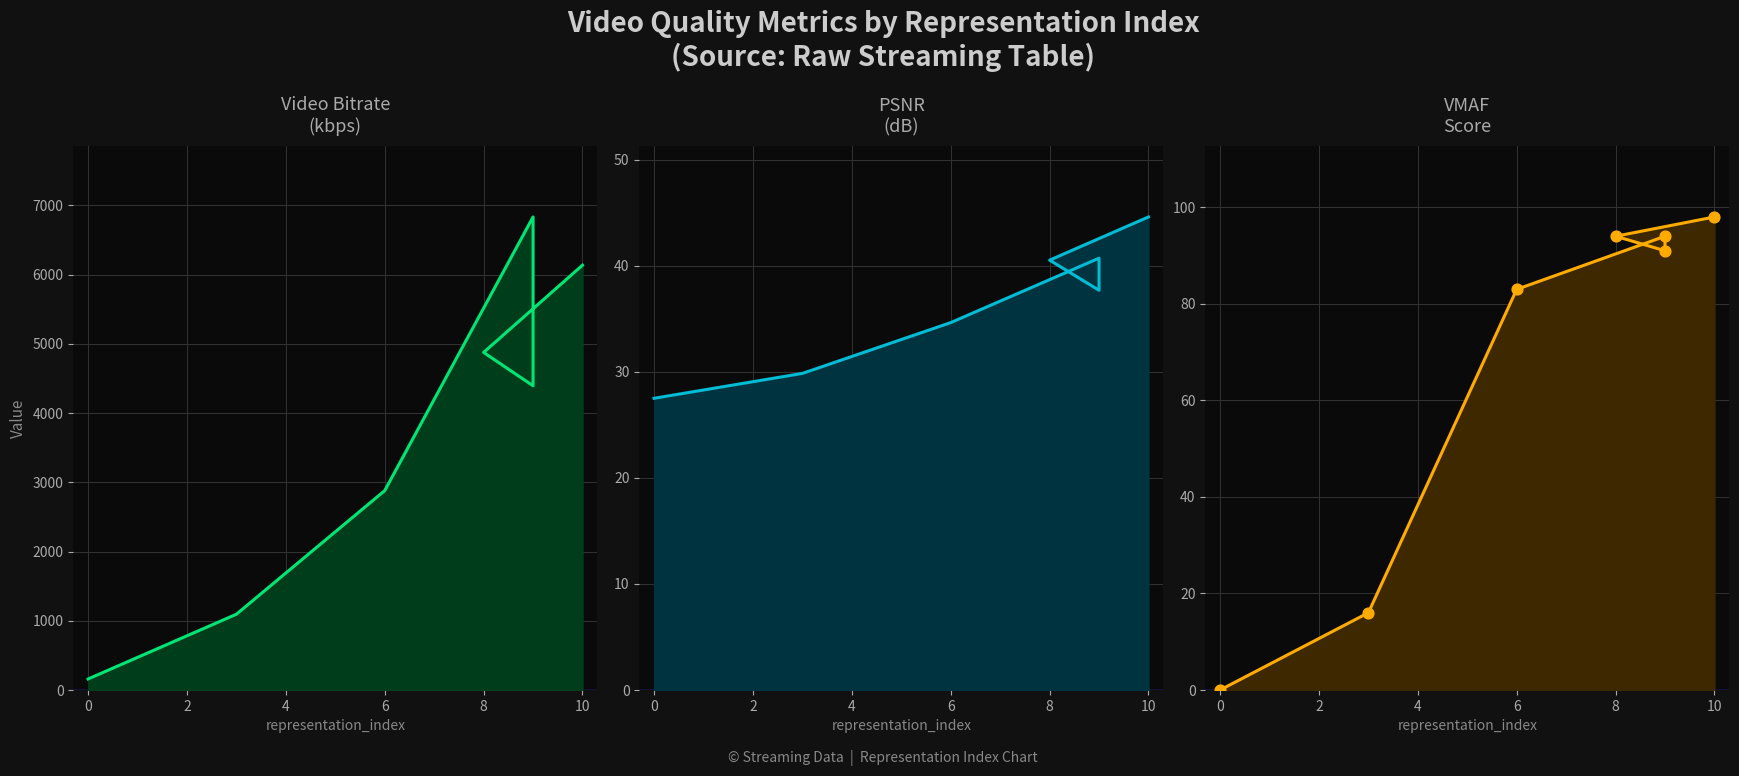

Is the value of video_bitrate at 10 greater than the value of vmaf_dots at 6?

Yes